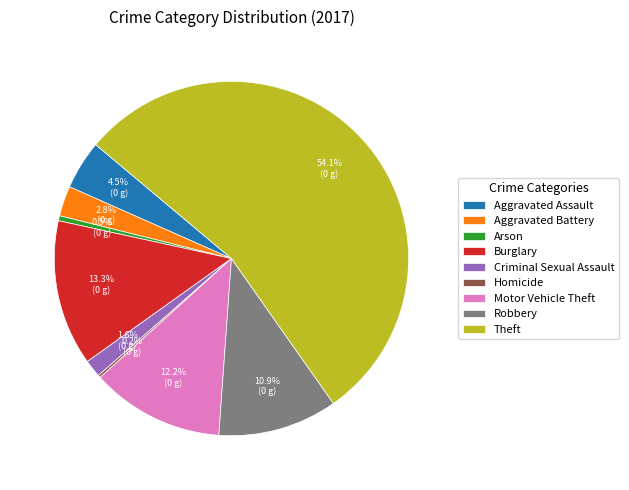

Which slice represents more than half of the pie?

Theft